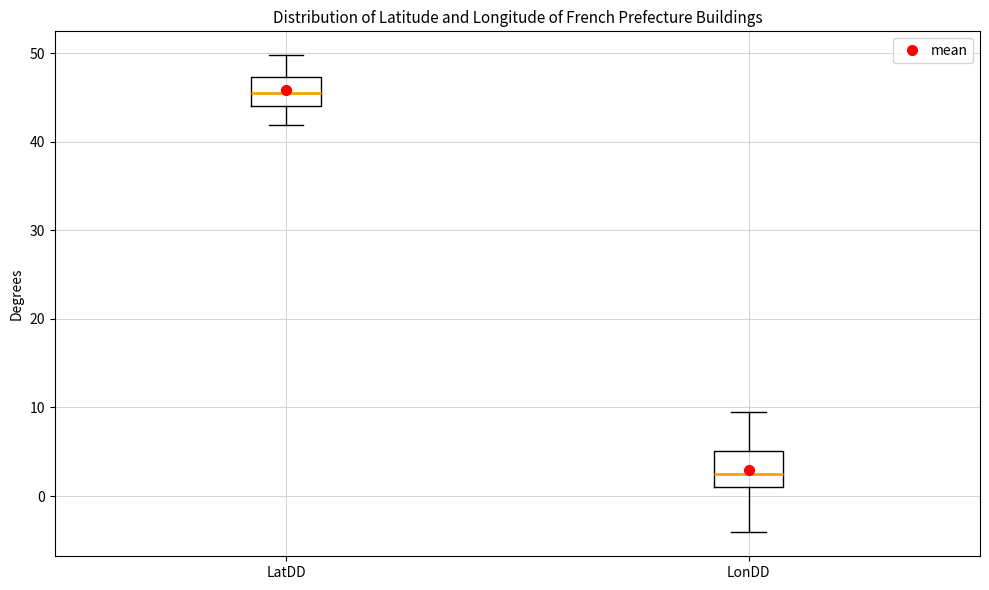

Where is the lower edge of the box for LonDD on the y-axis? The values are not printed on the chart, so give them approximately, as read against the axis.

1